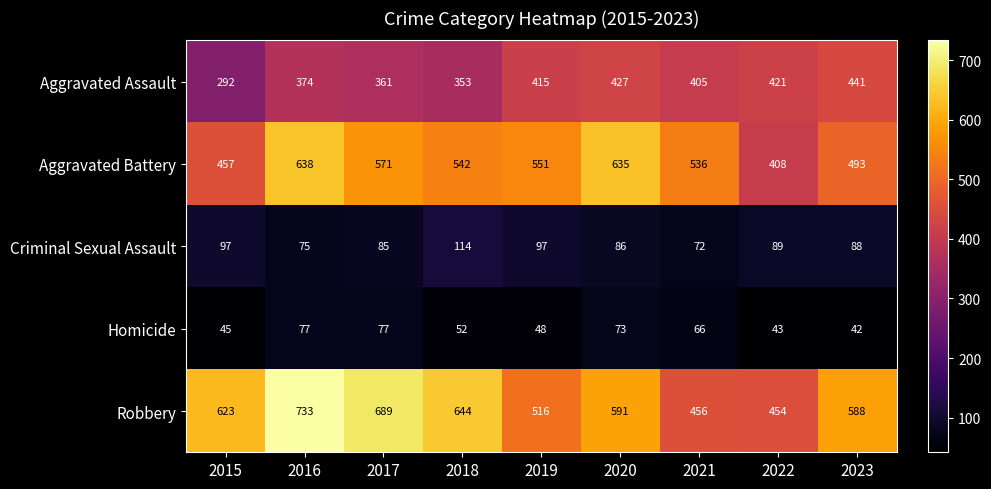

At how many categories does at least one series exceed 303?

9